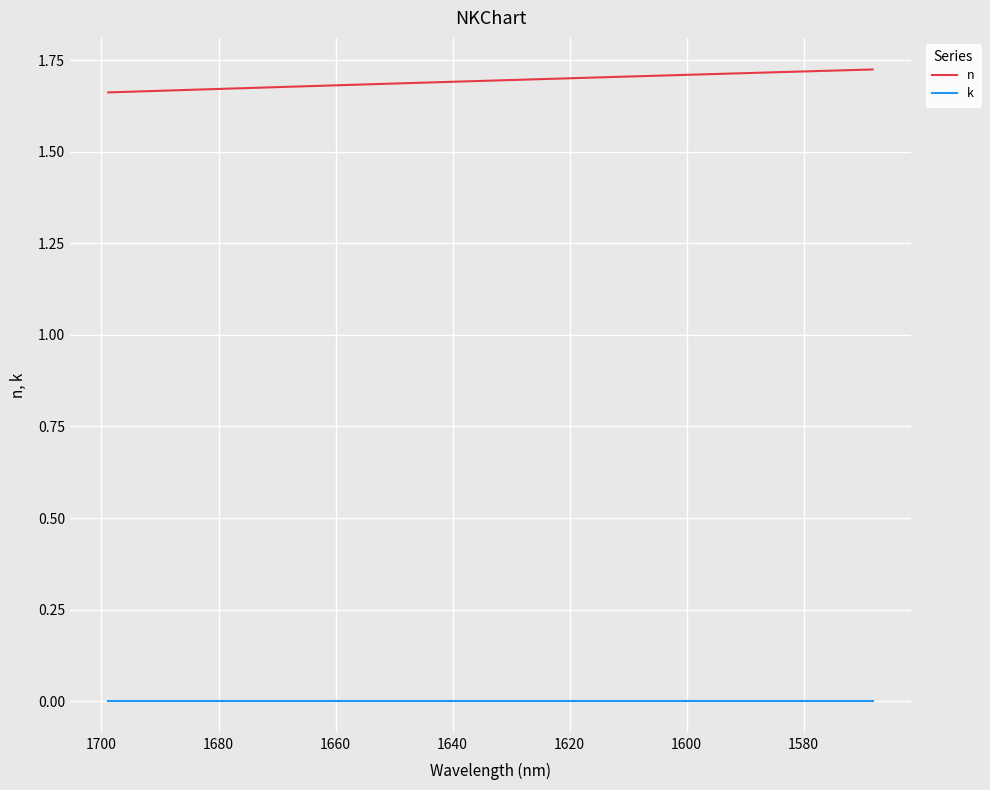

At how many categories does at least one series exceed 0?

39